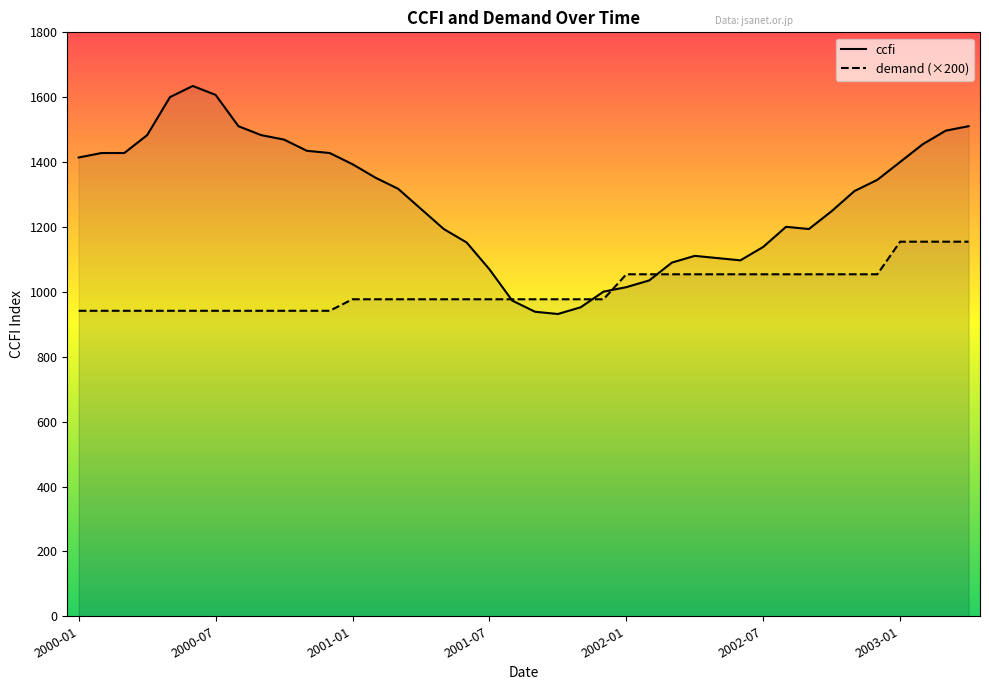

Which series has the largest total across all categories?

ccfi